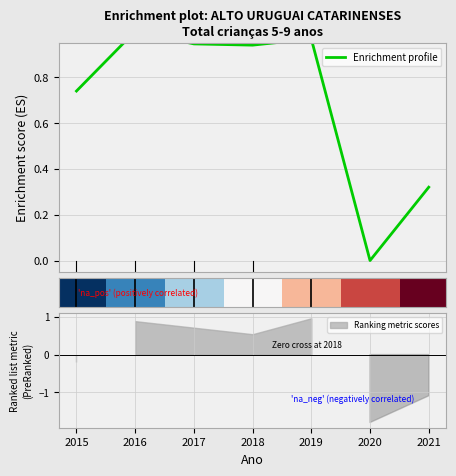

Which series has the largest total across all categories?

Enrichment profile